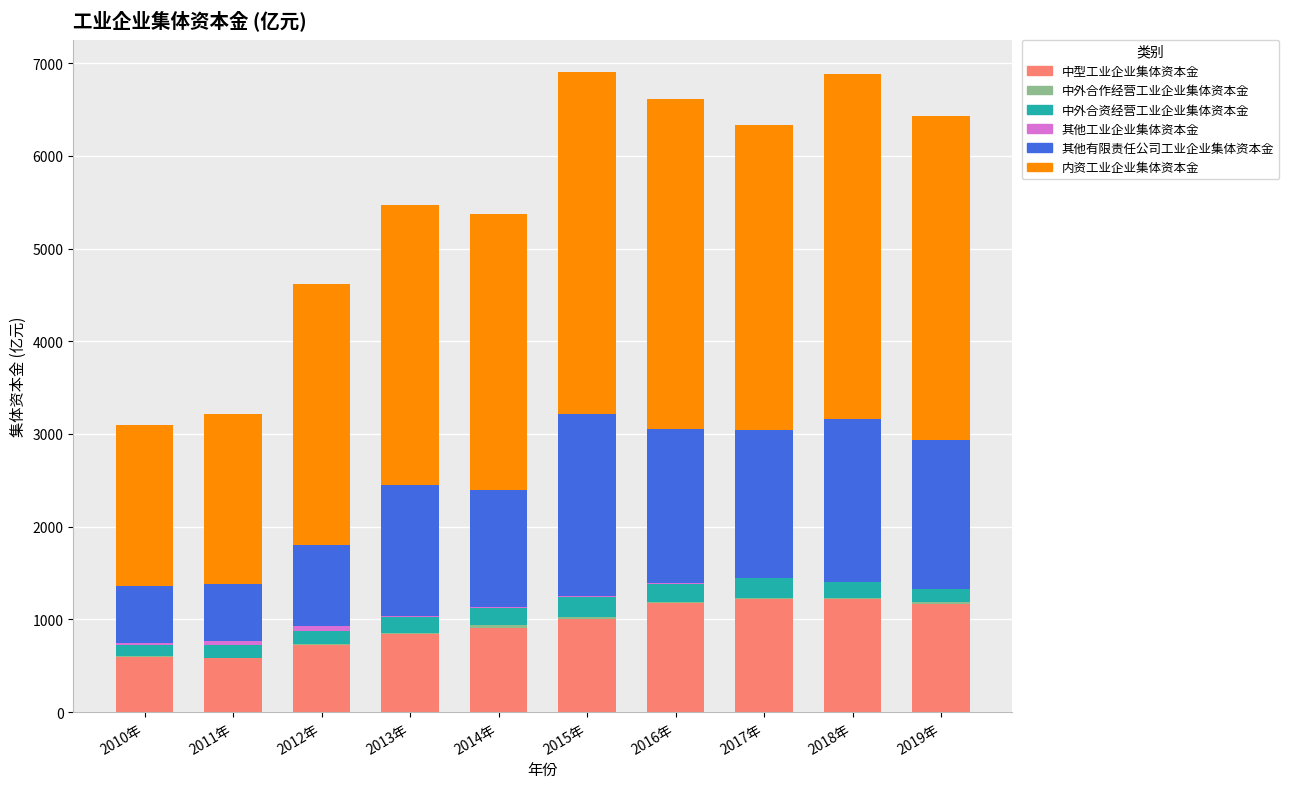

True or false: 中型工业企业集体资本金 has a value of 727.7 at 2012年.

True